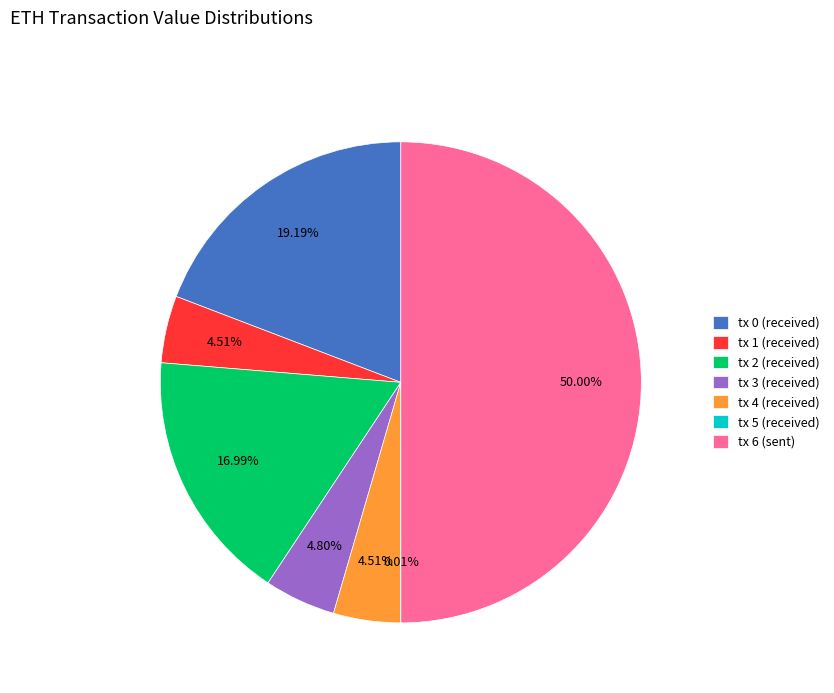

Is the sum of tx 6 (sent) and tx 0 (received) greater than half?

Yes